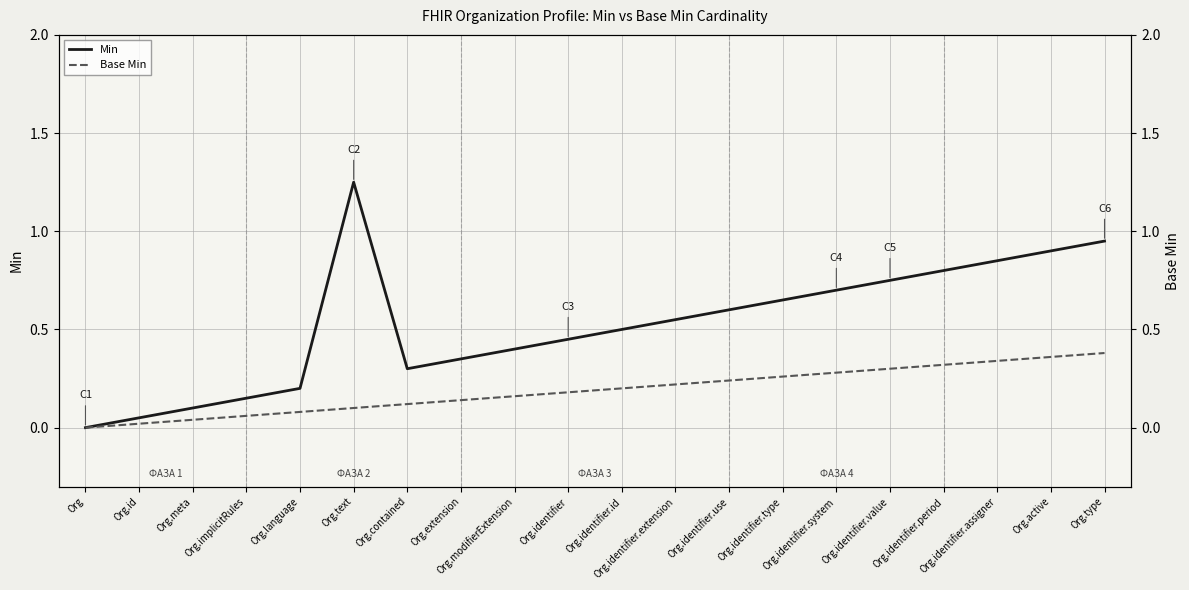

Which series has the widest spread of values?

Min